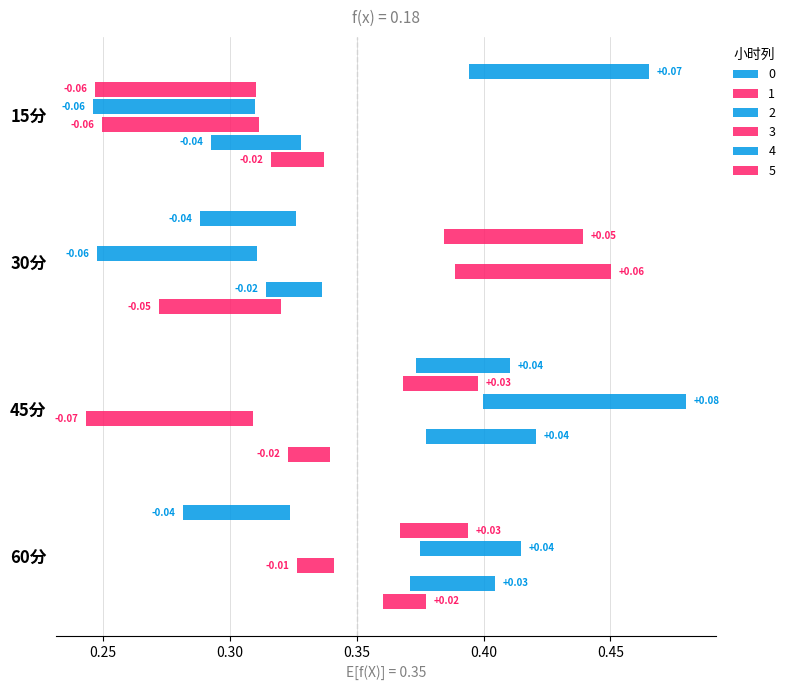

Which has a higher value, 15分 or 60分?

15分